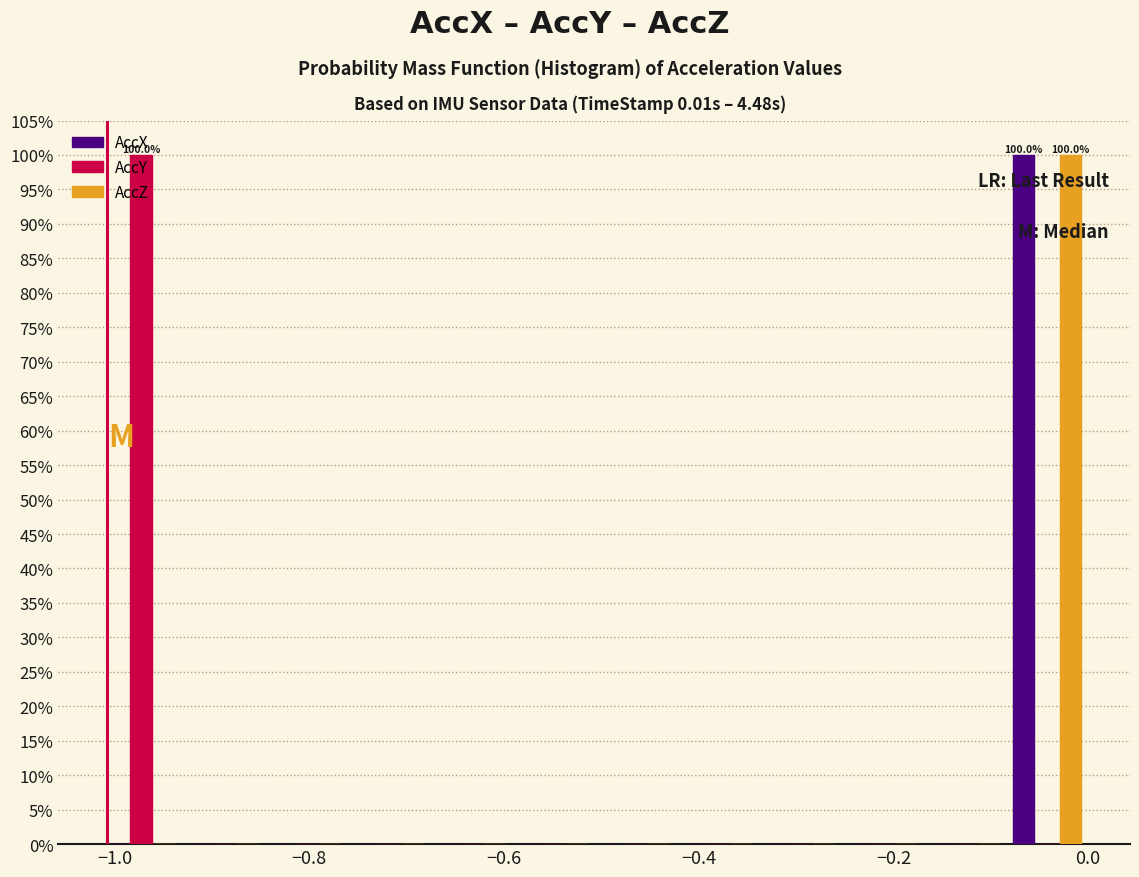

In the AccX series, which range on the x-axis has the tallest bar?

-0.08 to 0.00